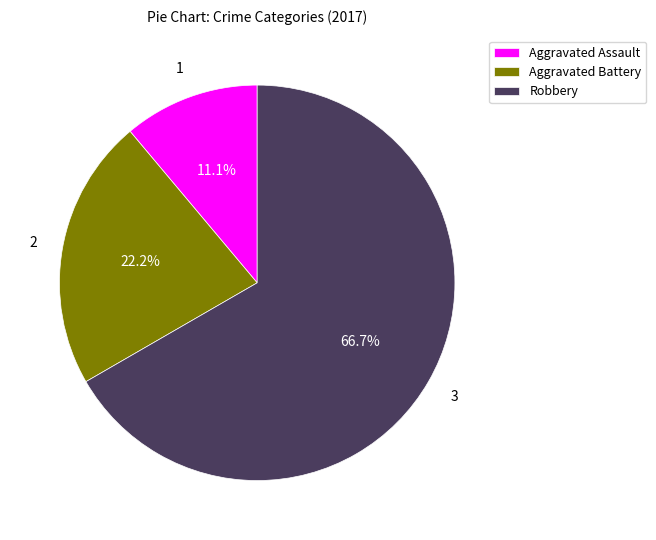

To the nearest percent, what is the difference between the Aggravated Battery and Robbery slice percentages?

44%